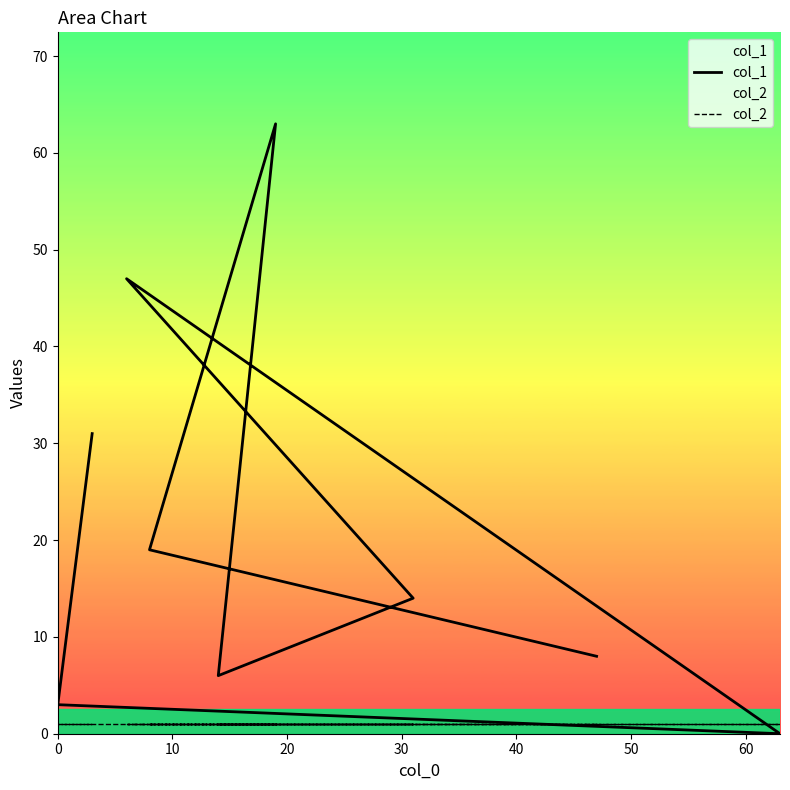

True or false: col_2 has a value of 1 at 30.

True